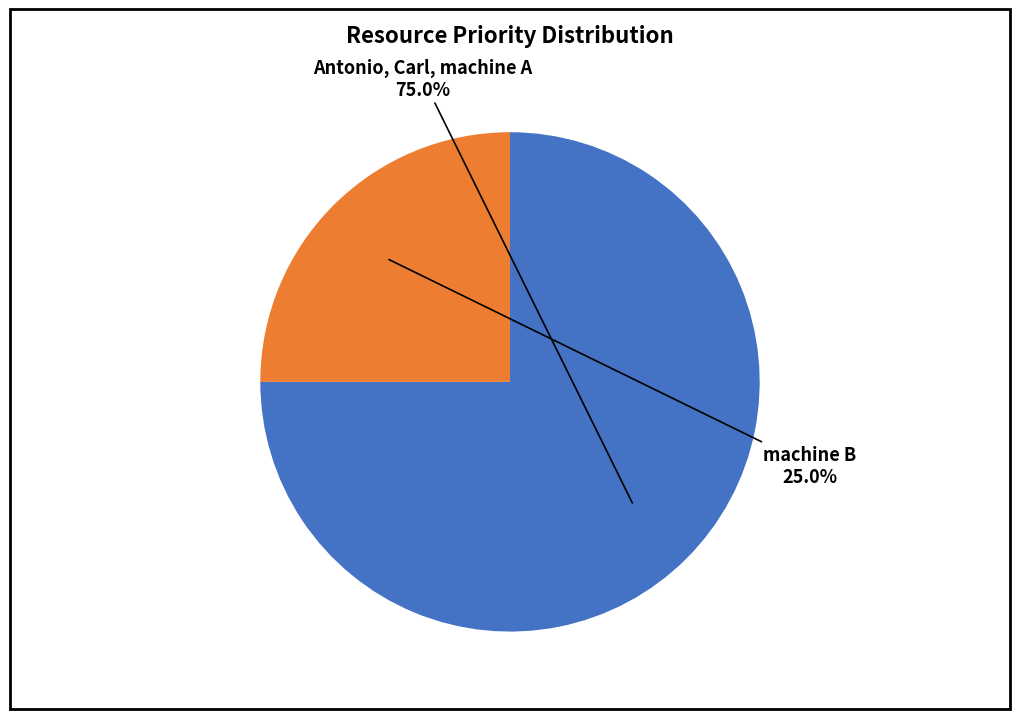

Count the number of slices in the pie.

2